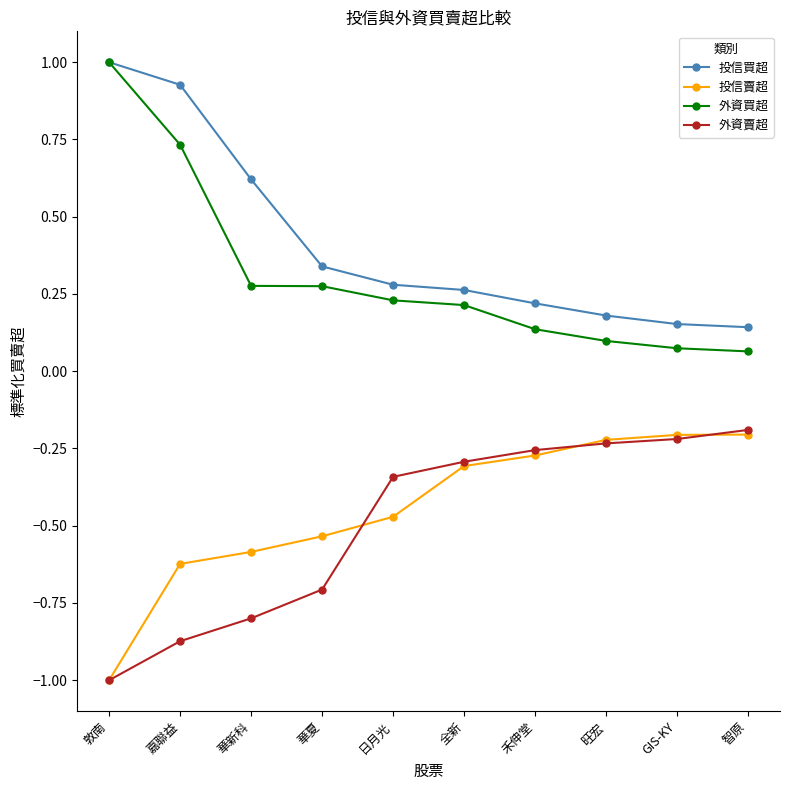

What is the sum of all 外資買超 values?

3.1